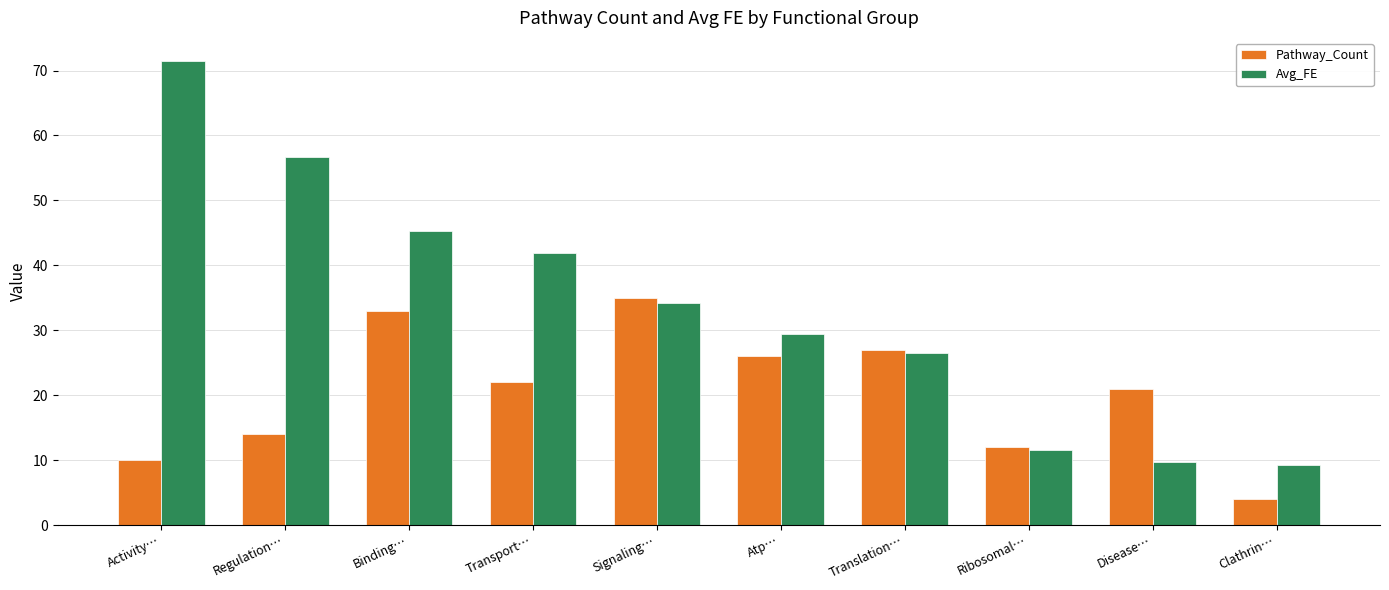

The value of Avg_FE at Clathrin… is 6.3. True or false?

False